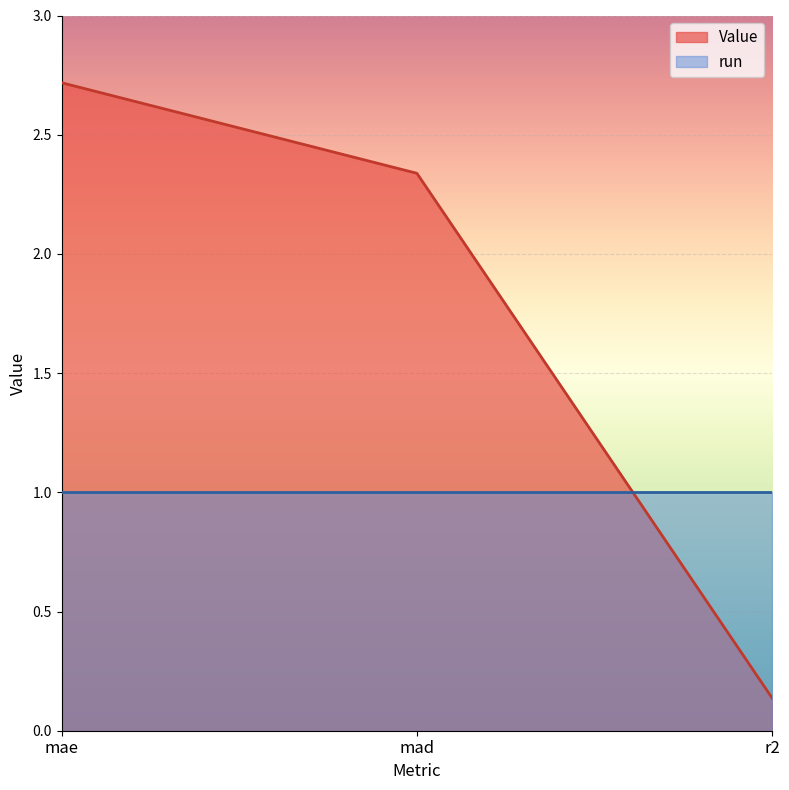

What position from the left is mad?

2